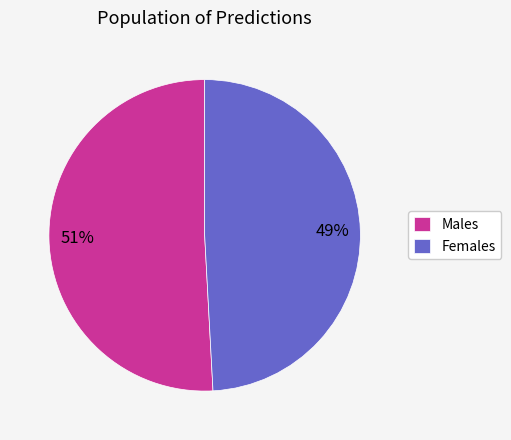

Do Females and Males together represent more than half of the pie?

Yes